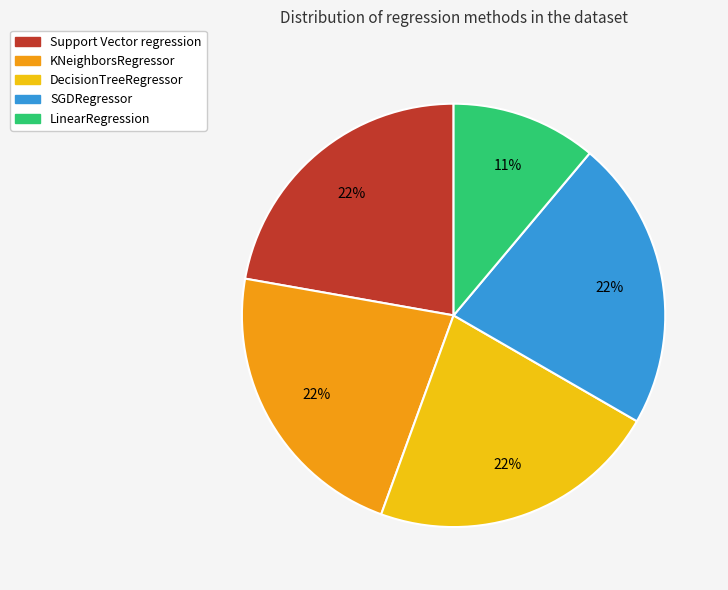

The KNeighborsRegressor slice represents 22% of the pie. True or false?

True